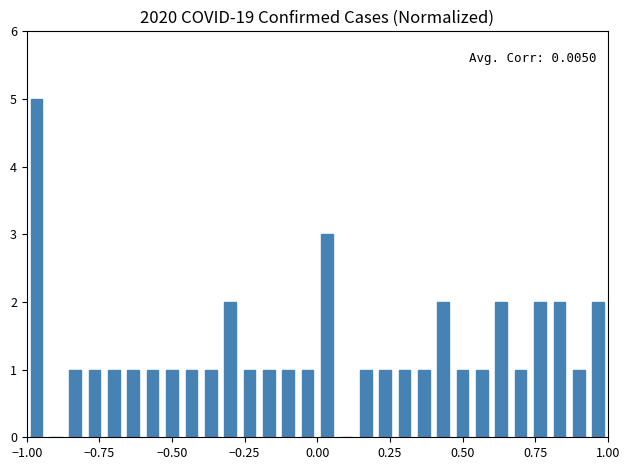

Around what value on the x-axis is the tallest bar? Give the approximate position of its centre, as read against the axis.

-0.95